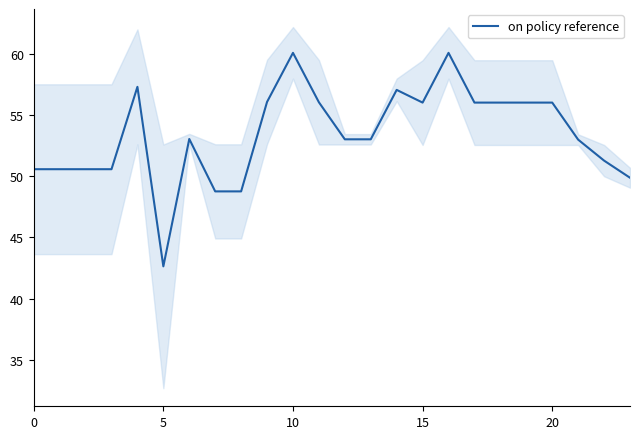

What is the value of the 2nd point from the left?

50.6